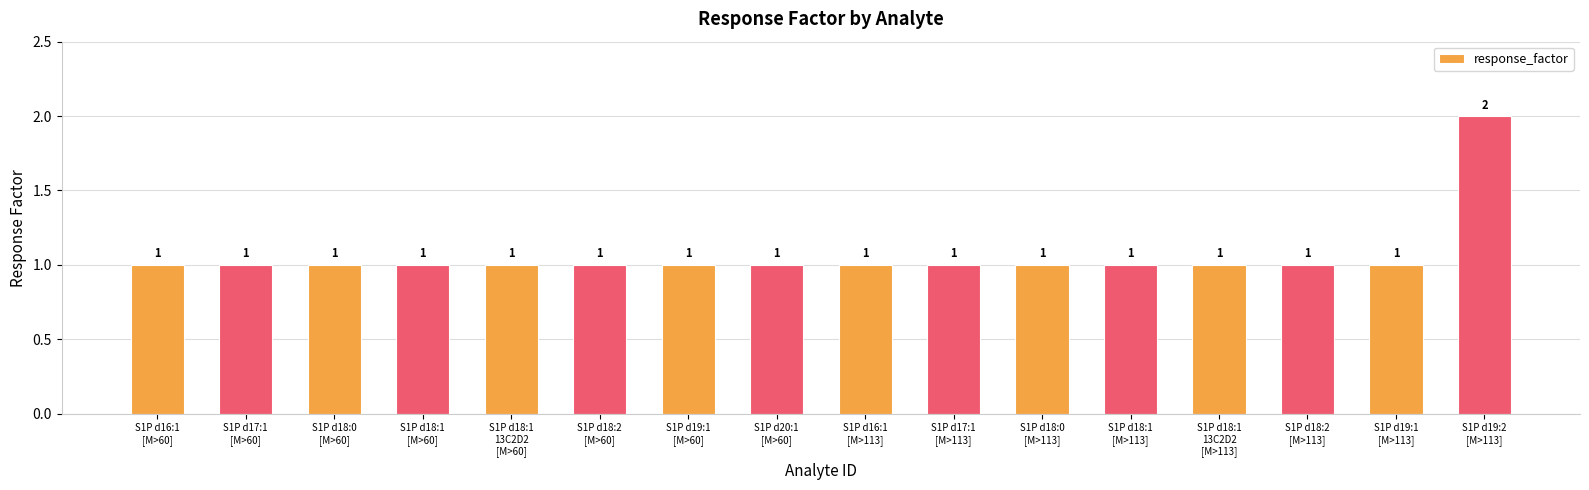

What is the difference between the maximum and minimum values?

1